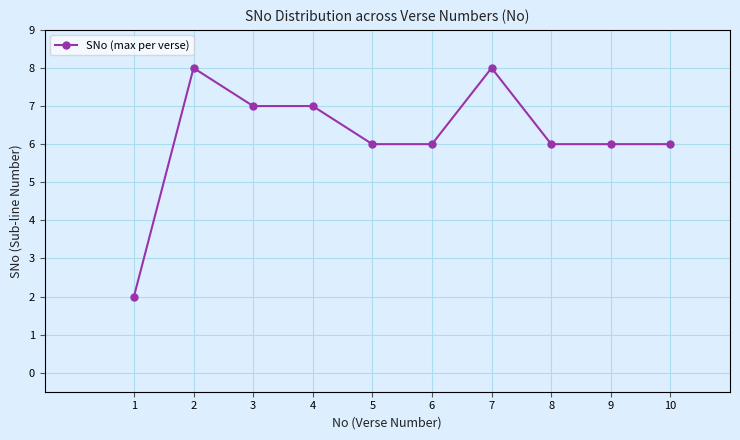

At which label does the data first exceed 6?

2